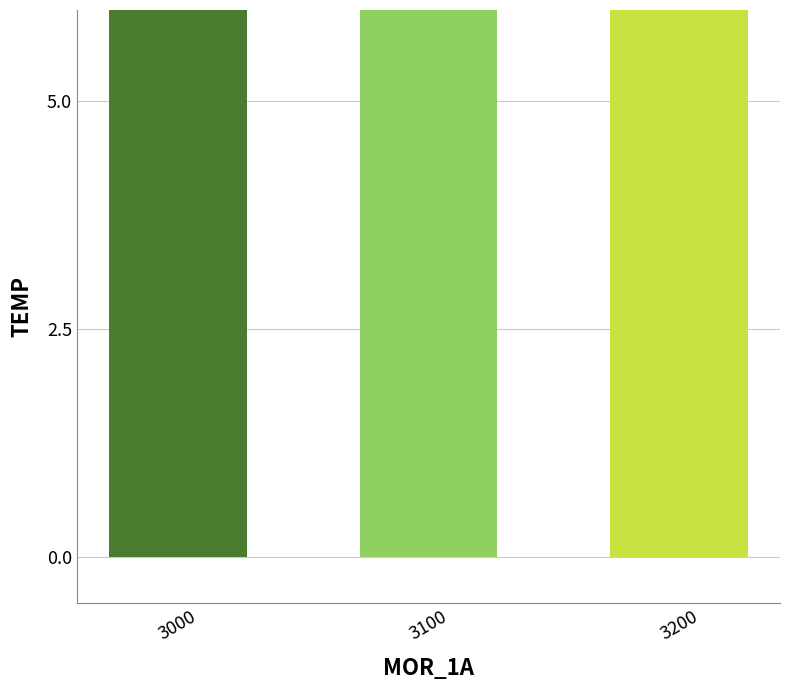

What is the maximum value shown in the chart?

12.3